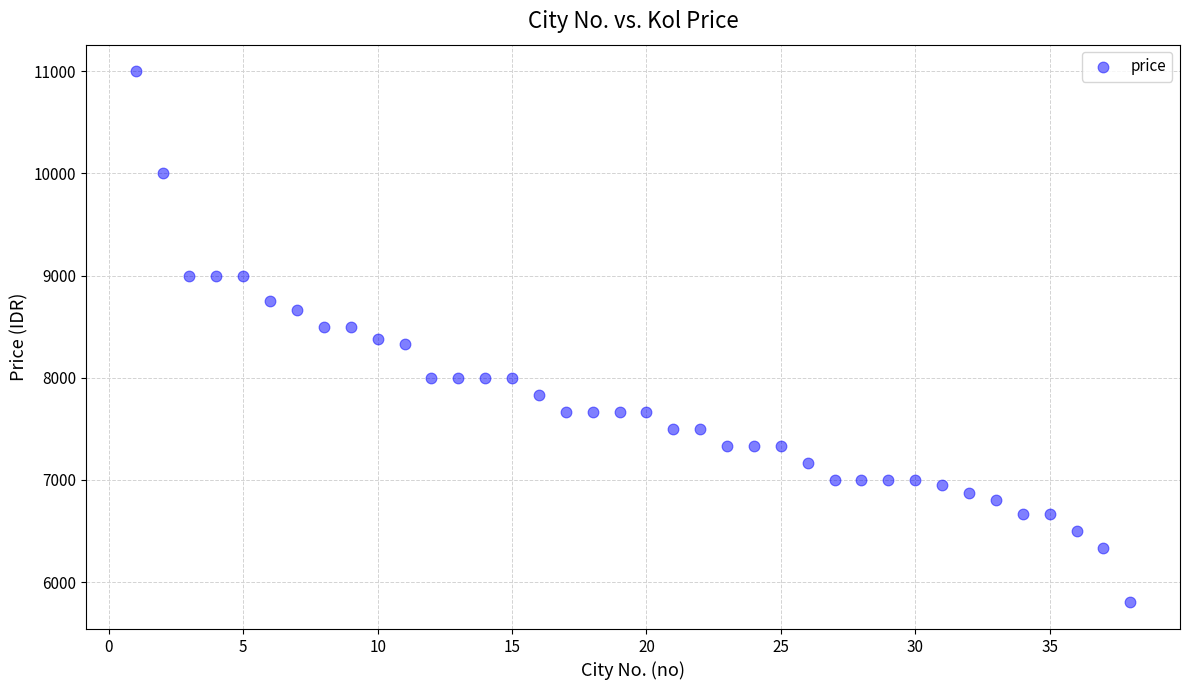

What is the range of X values (max minus min)?

37